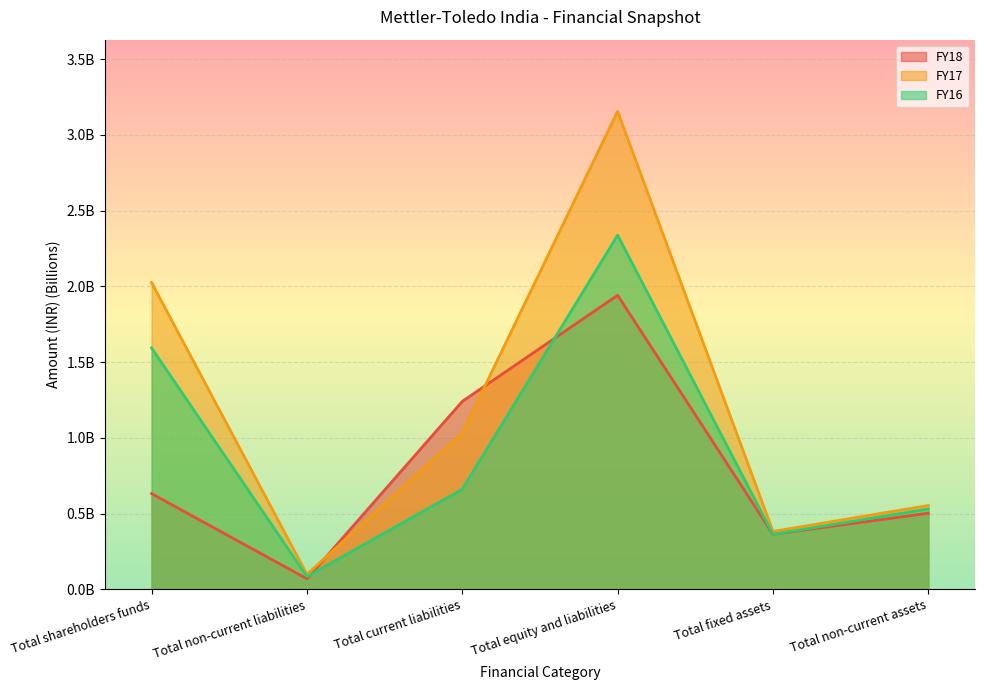

The value of FY16 at Total non-current assets is 0.5. True or false?

True